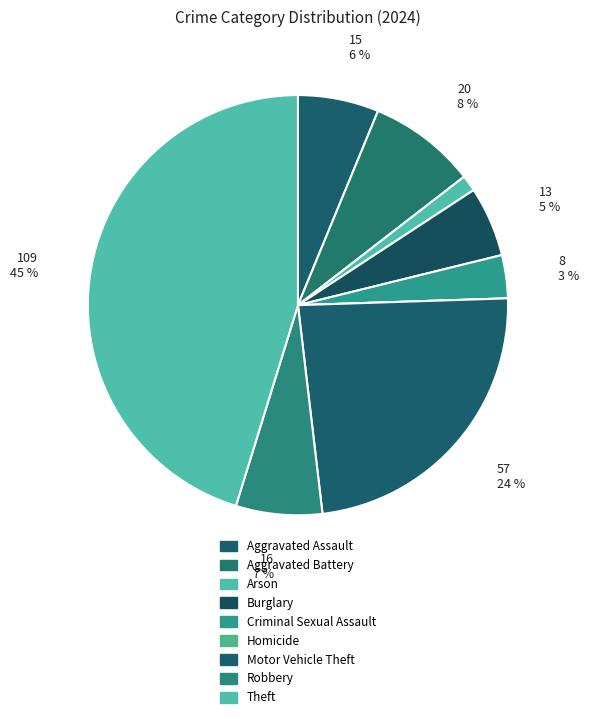

To the nearest percent, what percentage of the pie is Aggravated Battery?

8%